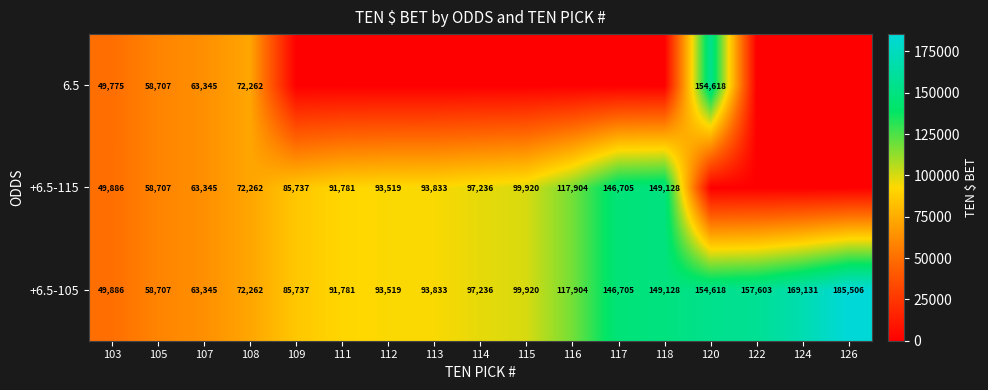

What is the sum of the +6.5-115 values at 107 and 116?

181249